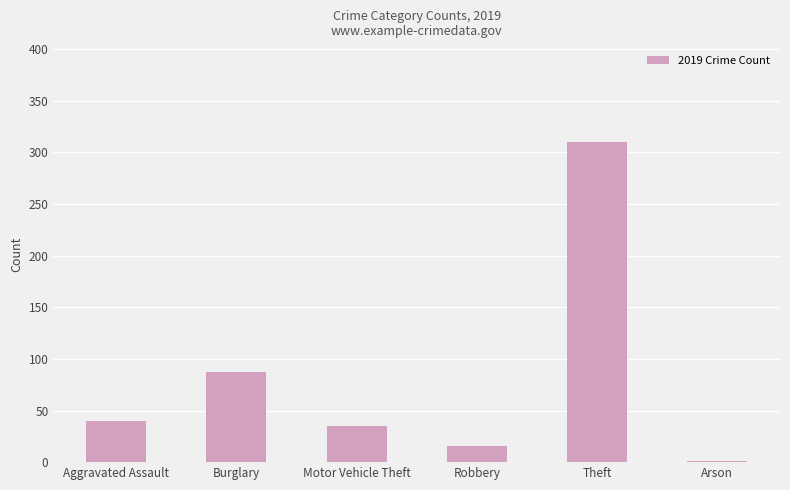

What is the sum of the values at Arson and Burglary?

88